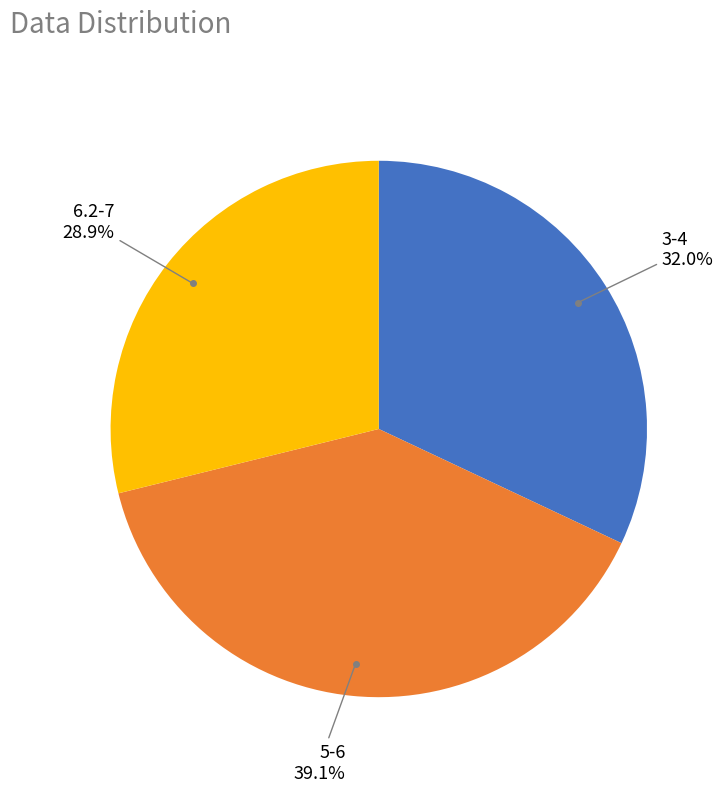

How many segments does this pie chart have?

3